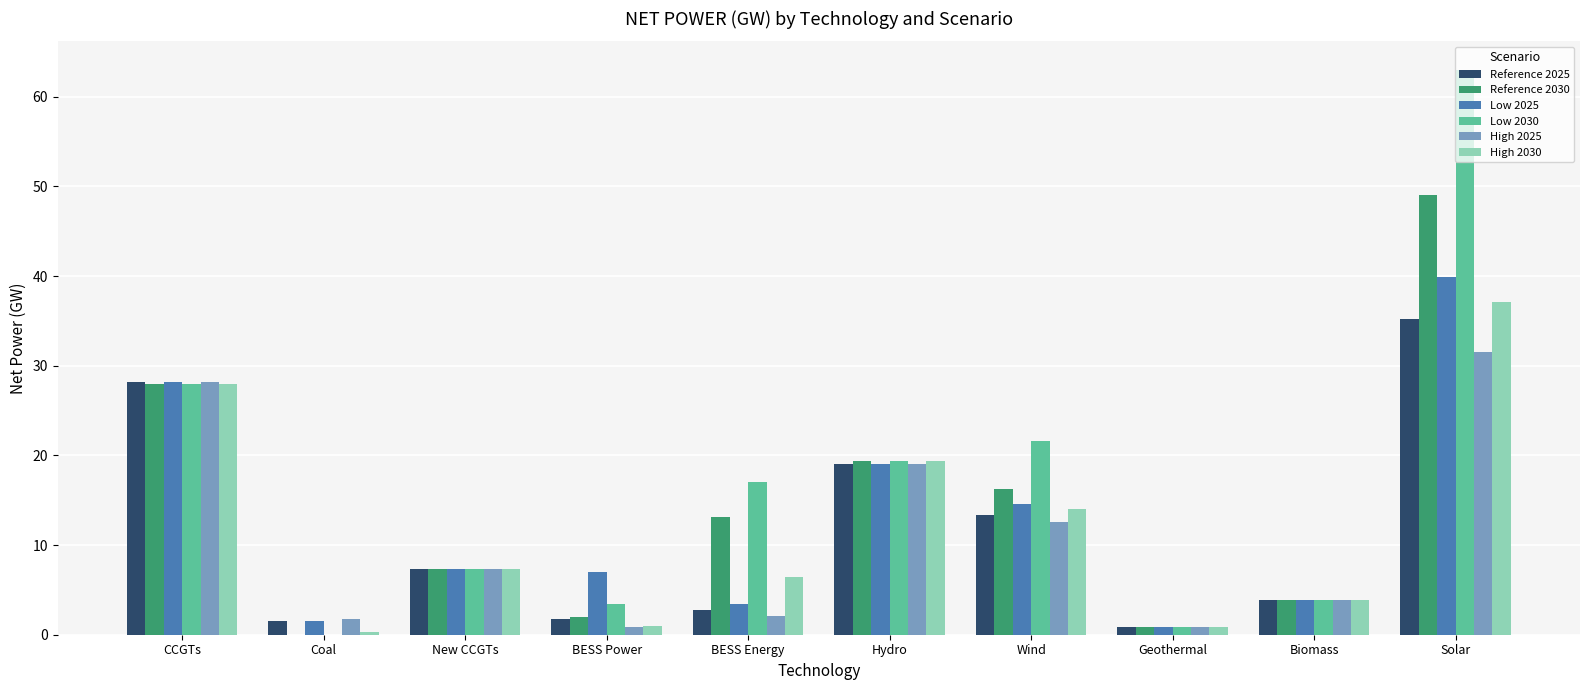

Where is High 2030 nearest to the value 18?

Hydro